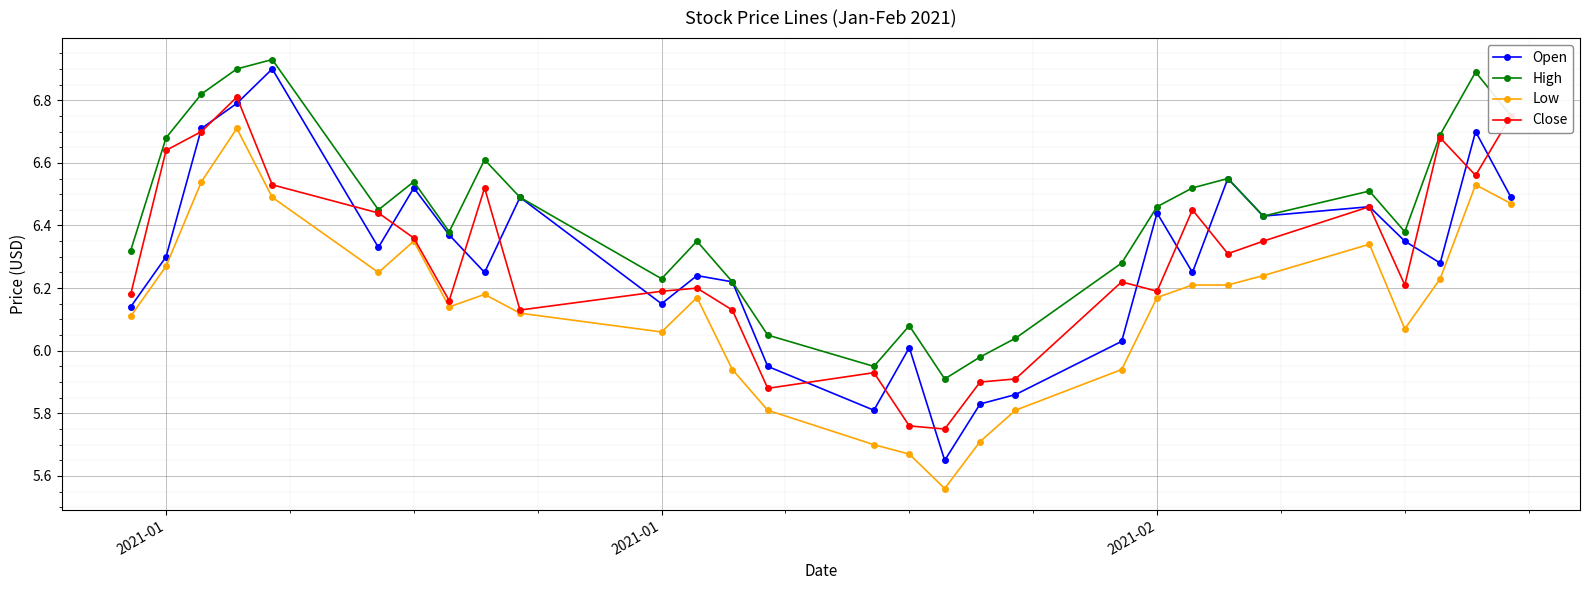

Which series has the largest total across all categories?

High